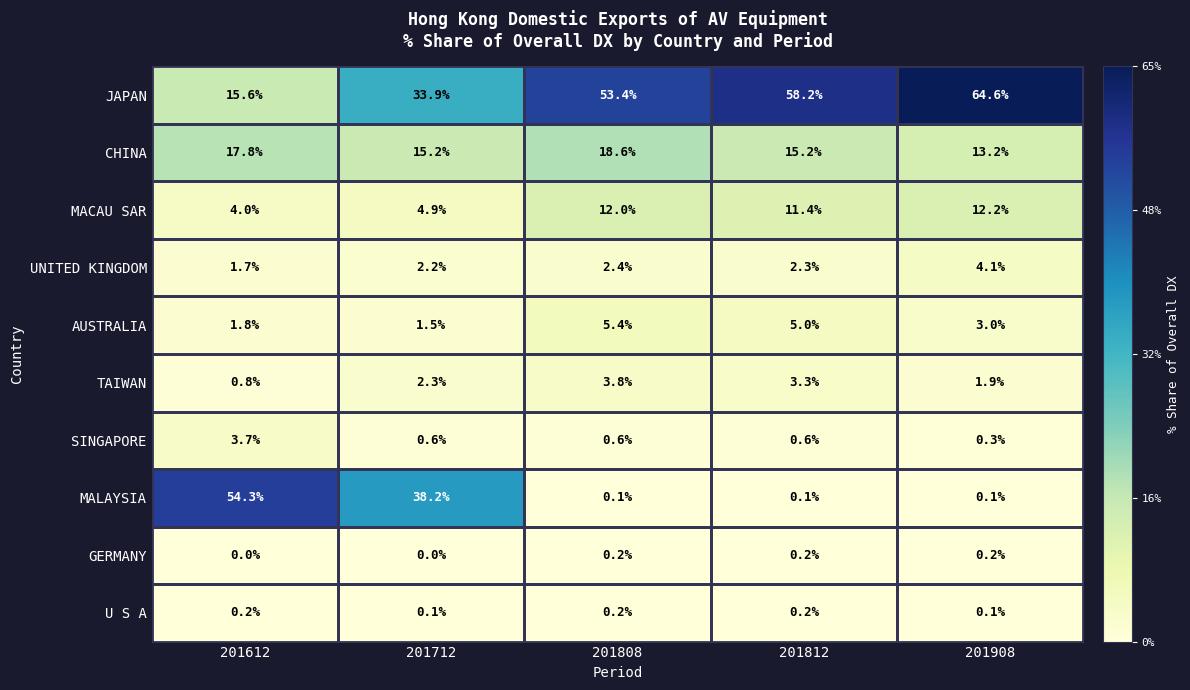

True or false: MACAU SAR has a value of 17.6 at 201908.

False